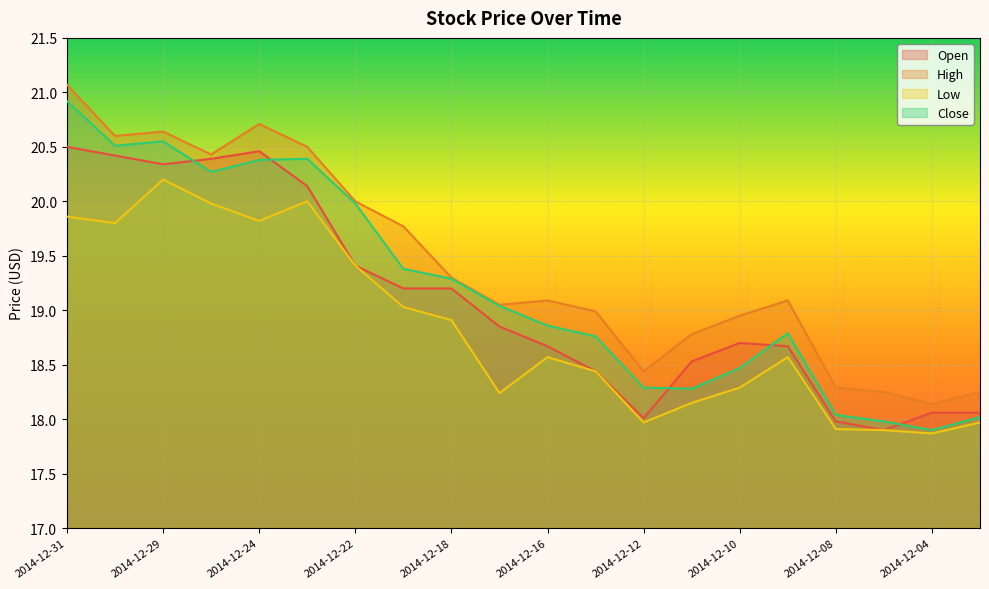

Between 2014-12-24 and 2014-12-12, which is larger?

2014-12-24